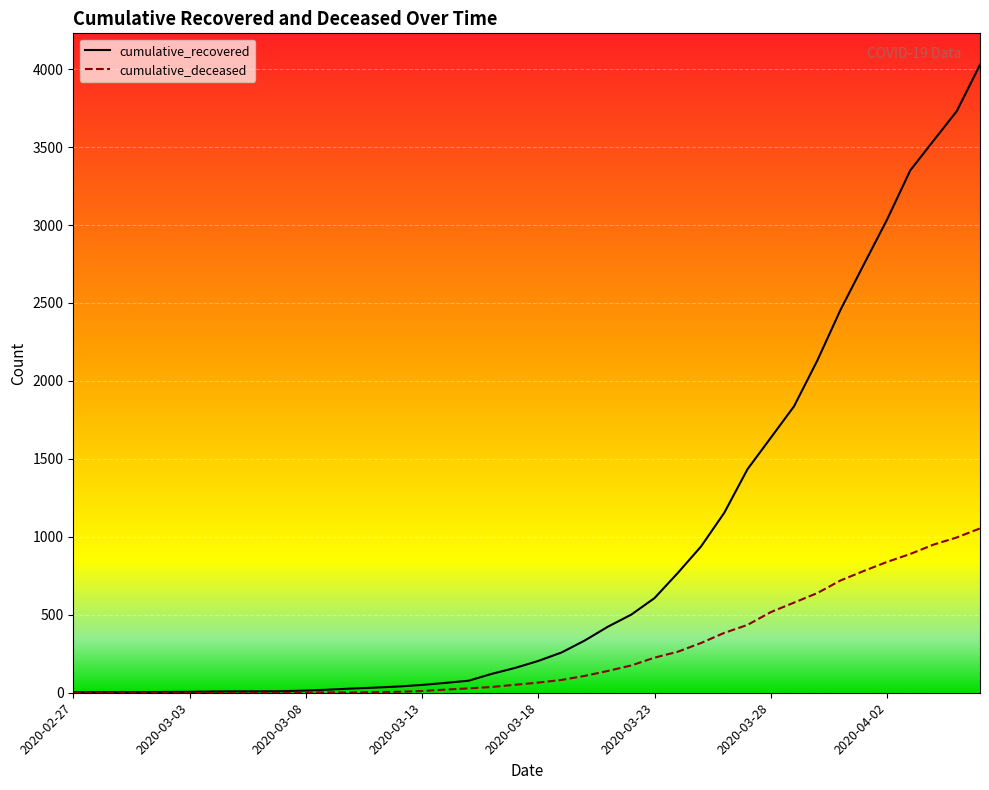

List the series in order of their overall mean, lowest first.

cumulative_deceased, cumulative_recovered